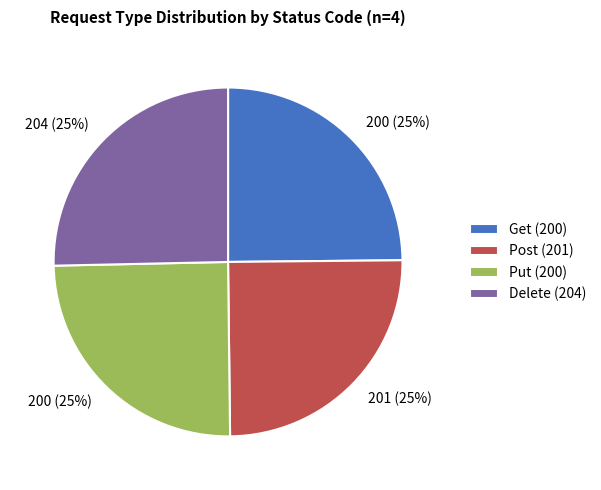

Is Post (201) the majority of the pie?

No